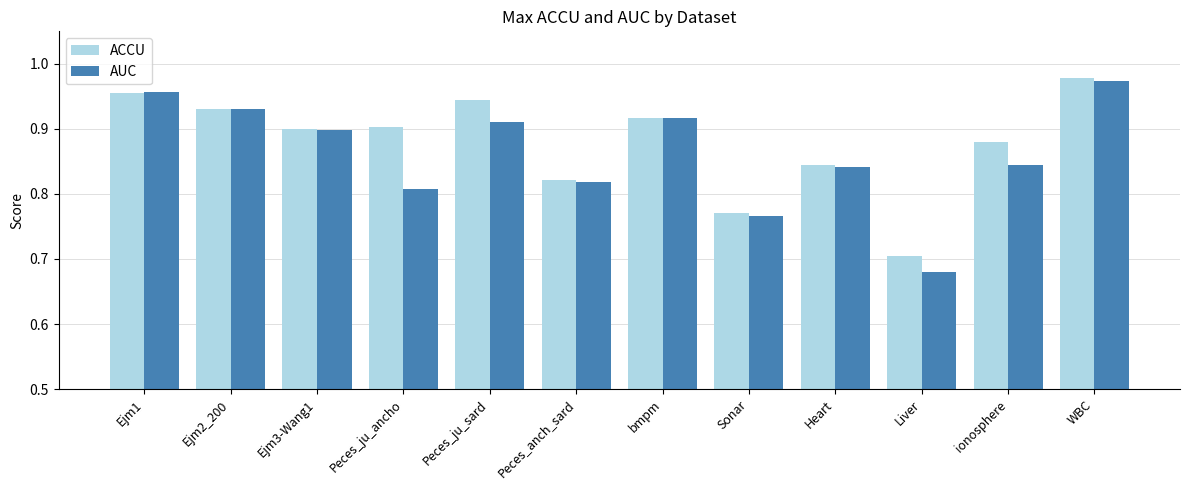

At which category is the sum across all series the highest?

WBC